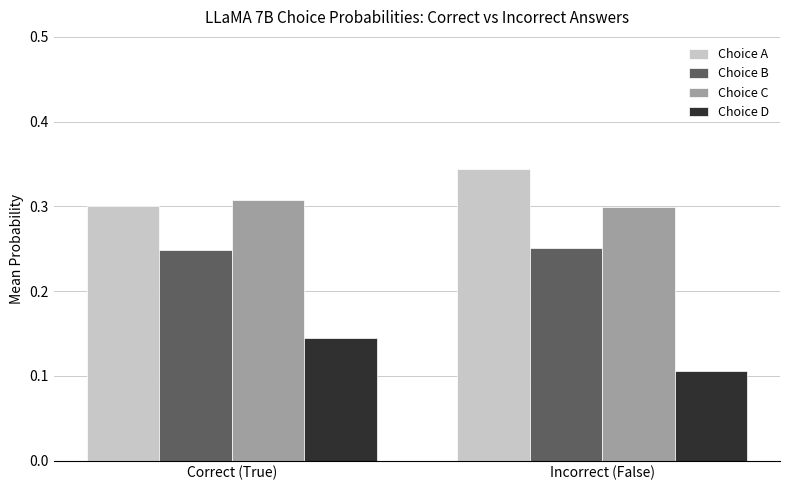

What is the sum of all Choice B values?

0.5